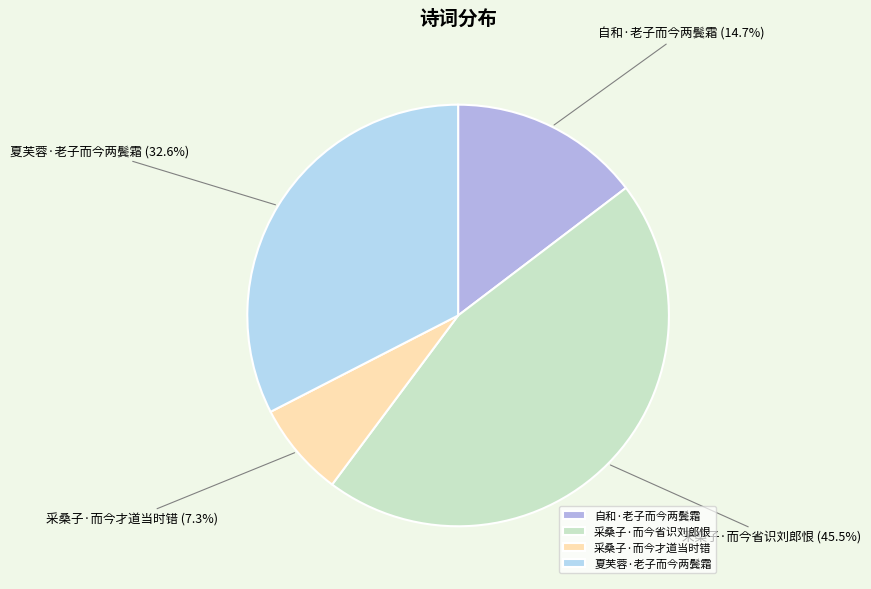

What percentage is the 夏芙蓉·老子而今两鬓霜 slice, to the nearest percent?

33%